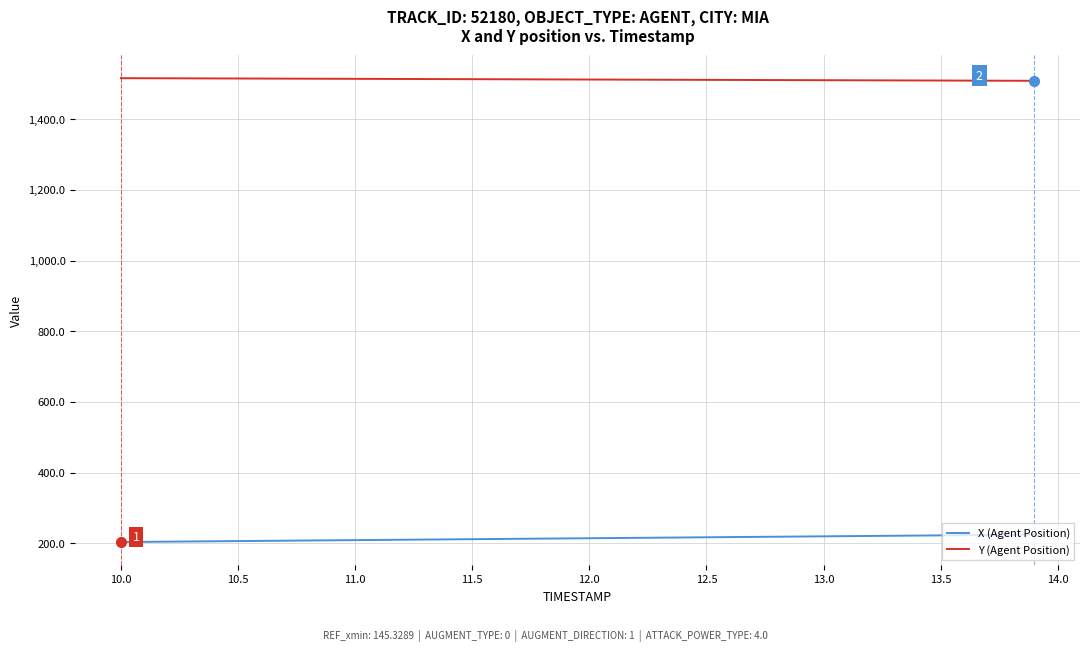

What is the minimum value shown in the chart?

203.5